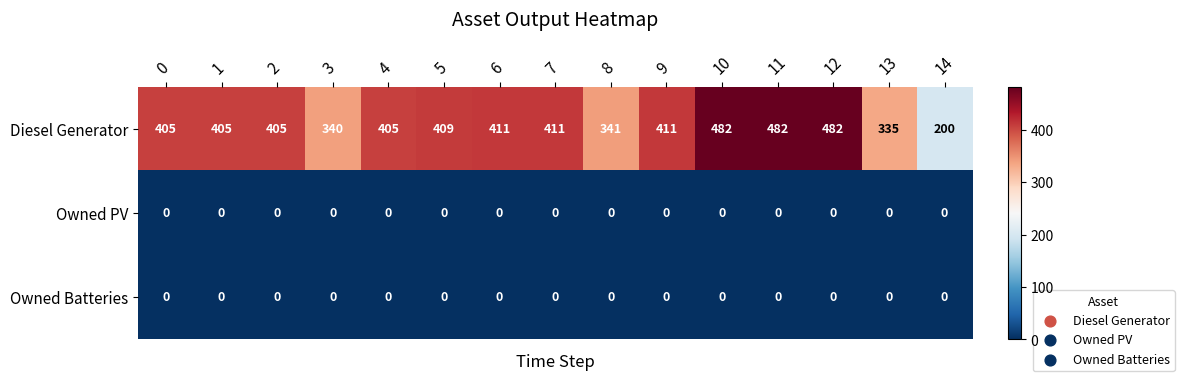

Which series has the largest total across all categories?

Diesel Generator